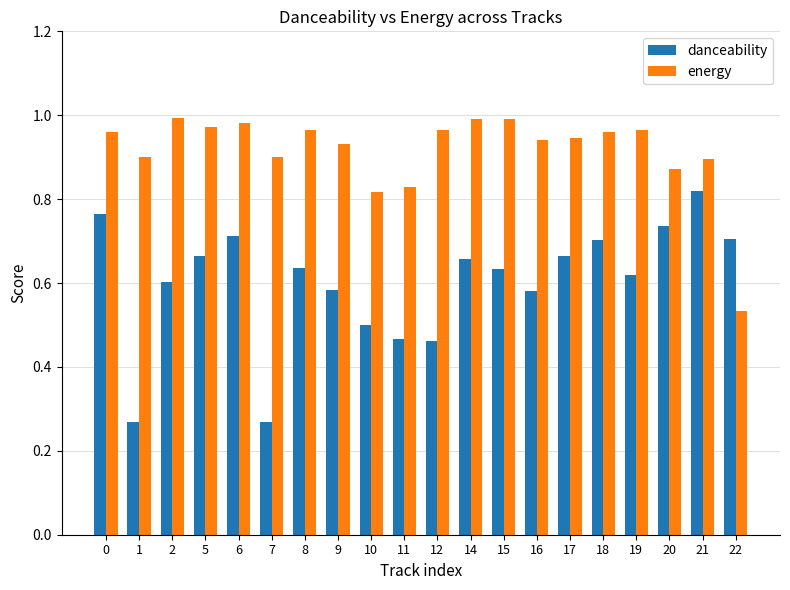

The danceability series shows 0.6 at 2. True or false?

True